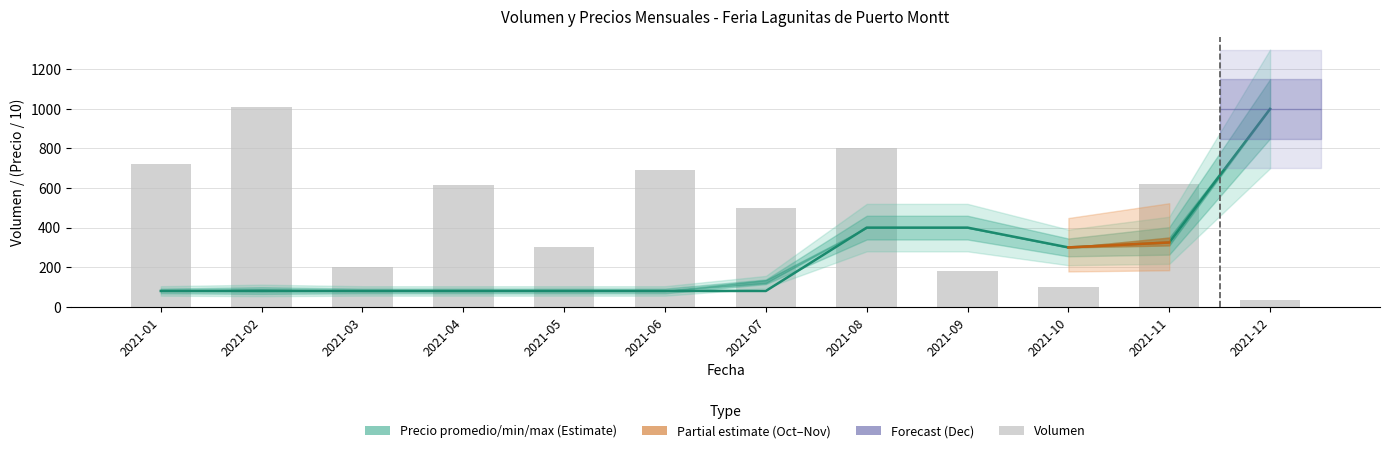

Reading left to right, extract all data points from this chart.

Precio promedio ponderado / 10: 2021-01=80.0	2021-02=81.2	2021-03=80.0	2021-04=80.0	2021-05=80.0	2021-06=80.0	2021-07=80.0	2021-08=400.0	2021-09=400.0	2021-10=300.0	2021-11=325.0	2021-12=1000.0
Volumen: 2021-01=720.0	2021-02=1010.0	2021-03=200.0	2021-04=614.0	2021-05=300.0	2021-06=690.0	2021-07=500.0	2021-08=800.0	2021-09=180.0	2021-10=100.0	2021-11=620.0	2021-12=35.0